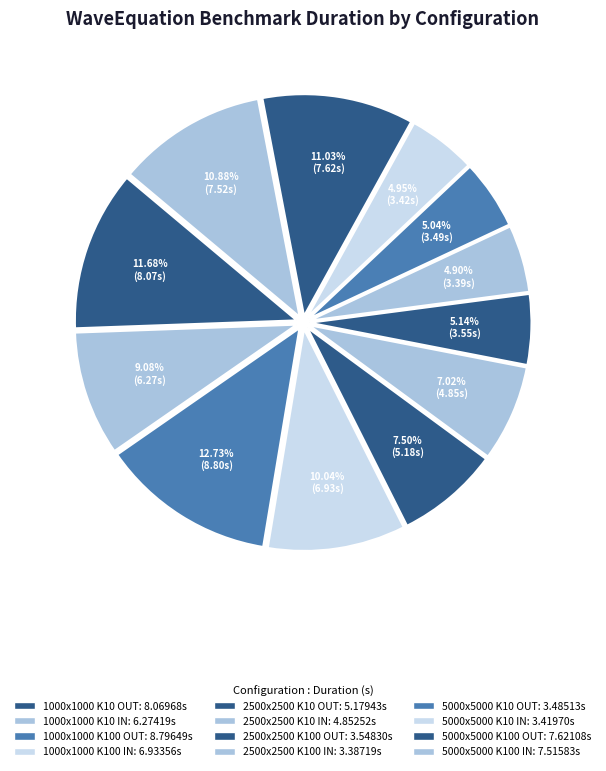

How many slices are in this pie chart?

12